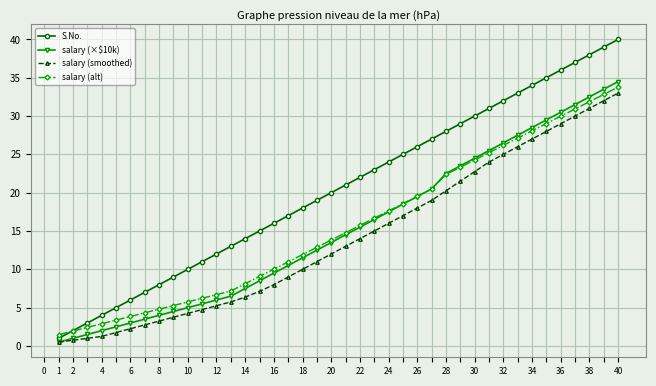

What is the value of the salary (alt) point at the 37th from the left?

30.9